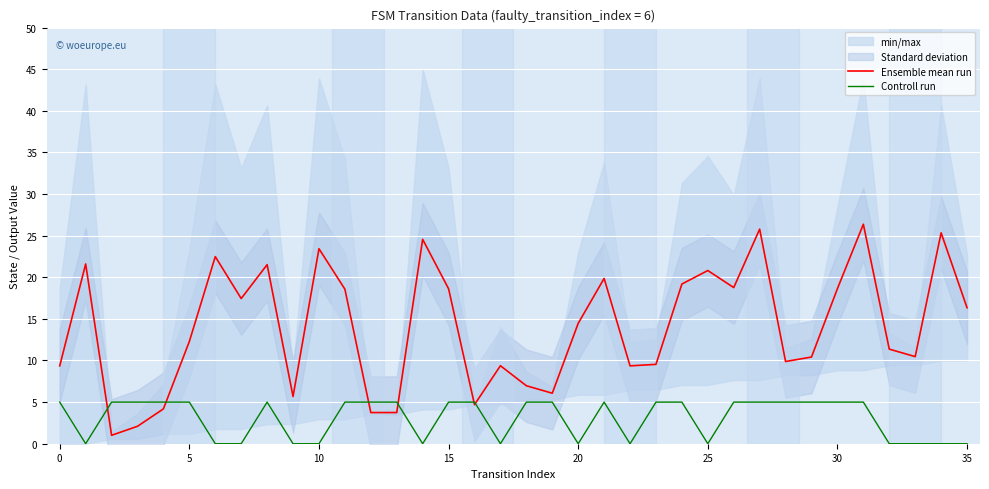

True or false: Ensemble mean run has a value of 20.8 at 25.

True